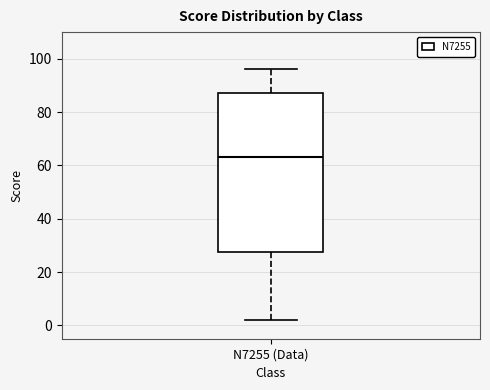

Read this box plot against the y-axis: the position of the median line, the range covered by the box, and the ends of both whiskers. The values are not printed on the chart, so give them approximately, as read against the axis.

median 64, box 28 to 88, whiskers 2 to 96